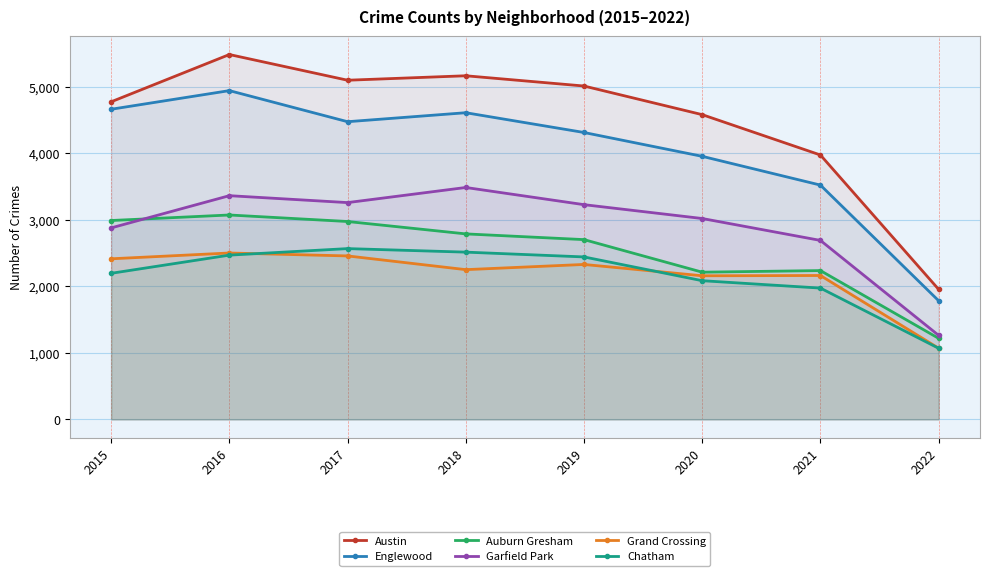

What are all the series names shown in the legend?

Austin, Englewood, Auburn Gresham, Garfield Park, Grand Crossing, Chatham